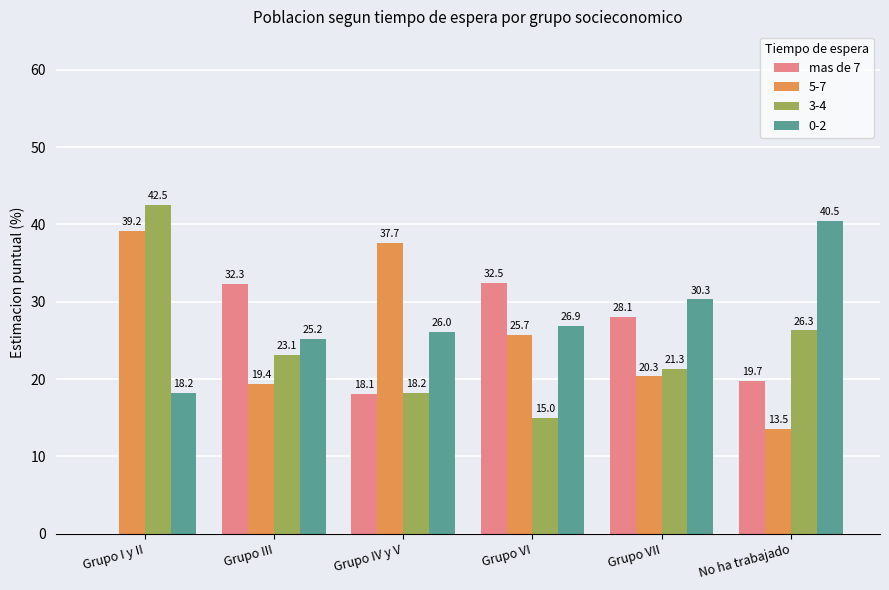

The value of 0-2 at Grupo IV y V is 26.0. True or false?

True